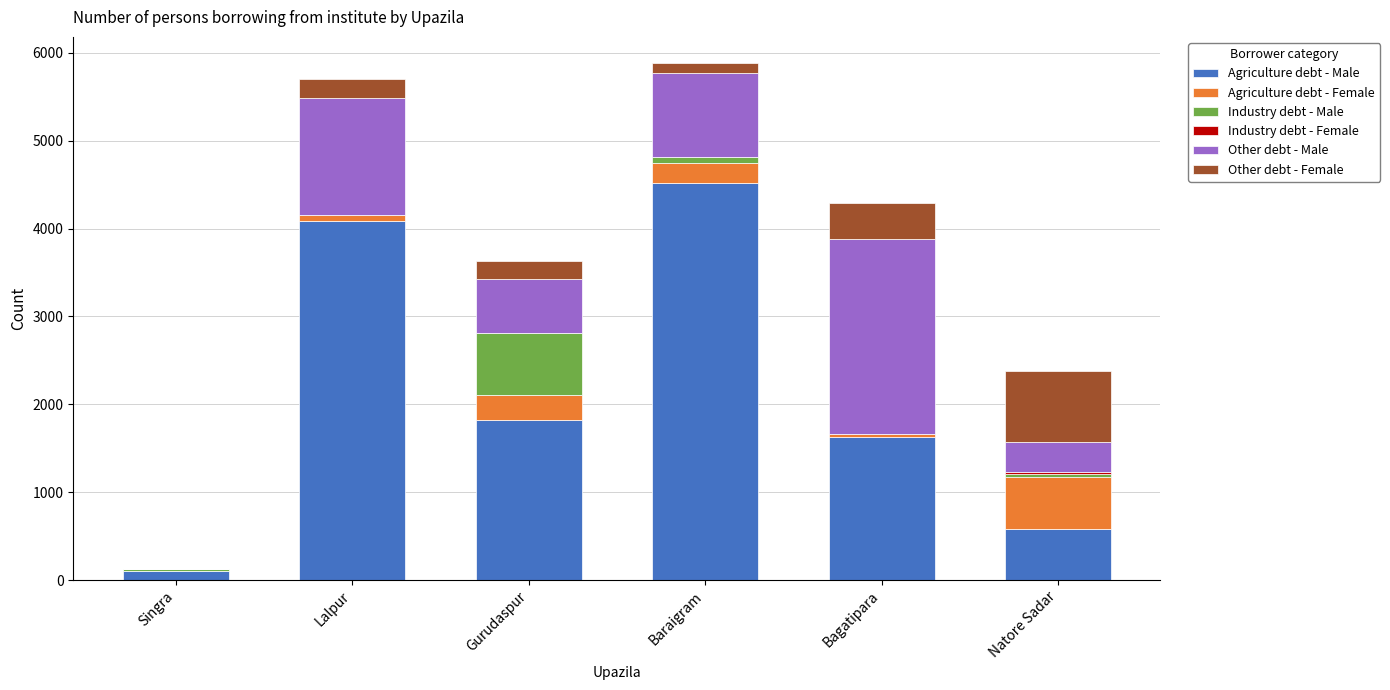

At which label is Agriculture debt - Male closest to 2306?

Gurudaspur